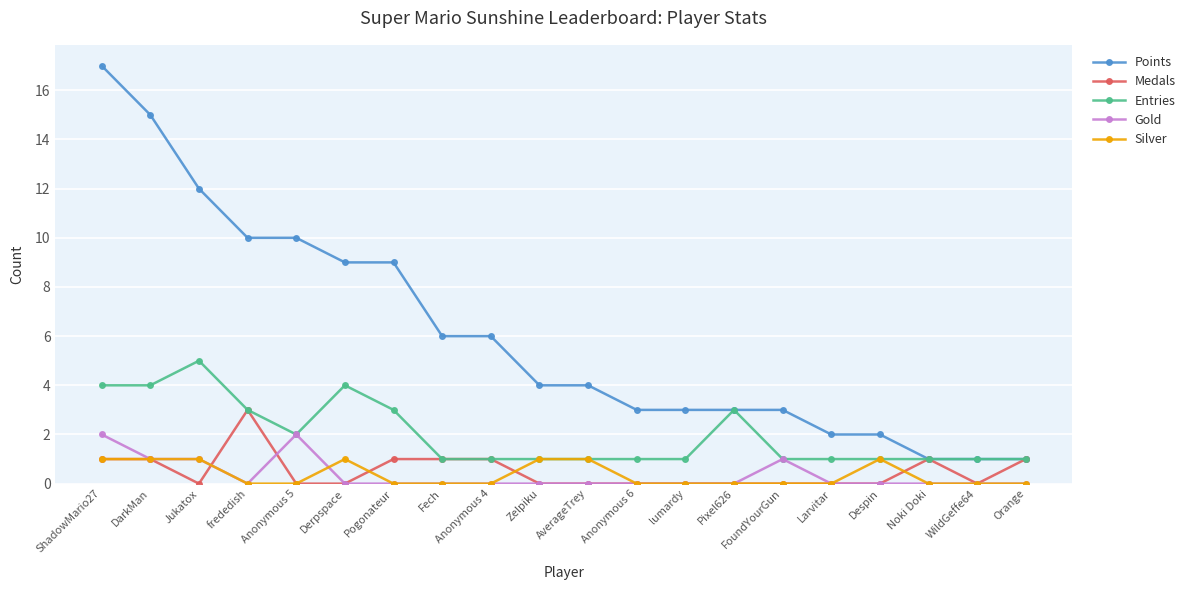

Reading left to right, list all the values displayed in this chart.

Points: 17	15	12	10	10	9	9	6	6	4	4	3	3	3	3	2	2	1	1	1
Medals: 1	1	0	3	0	0	1	1	1	0	0	0	0	0	0	0	0	1	0	1
Entries: 4	4	5	3	2	4	3	1	1	1	1	1	1	3	1	1	1	1	1	1
Gold: 2	1	1	0	2	0	0	0	0	0	0	0	0	0	1	0	0	0	0	0
Silver: 1	1	1	0	0	1	0	0	0	1	1	0	0	0	0	0	1	0	0	0